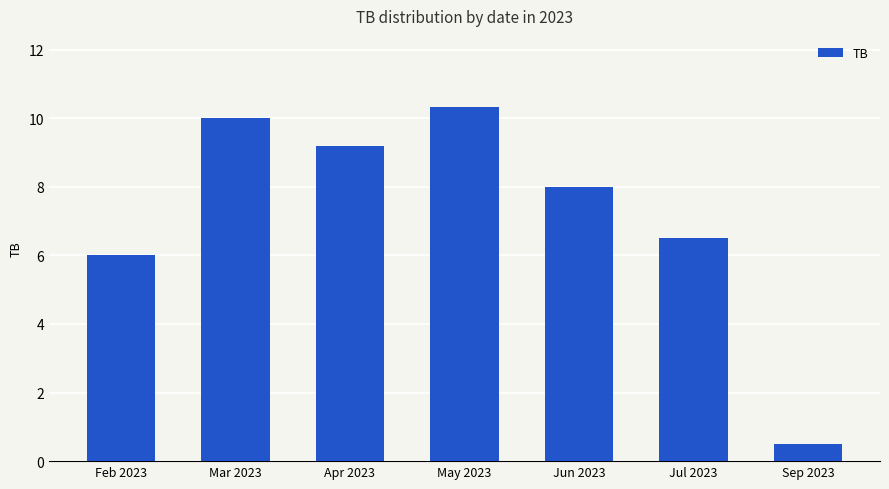

The value at Apr 2023 is 14.2. True or false?

False